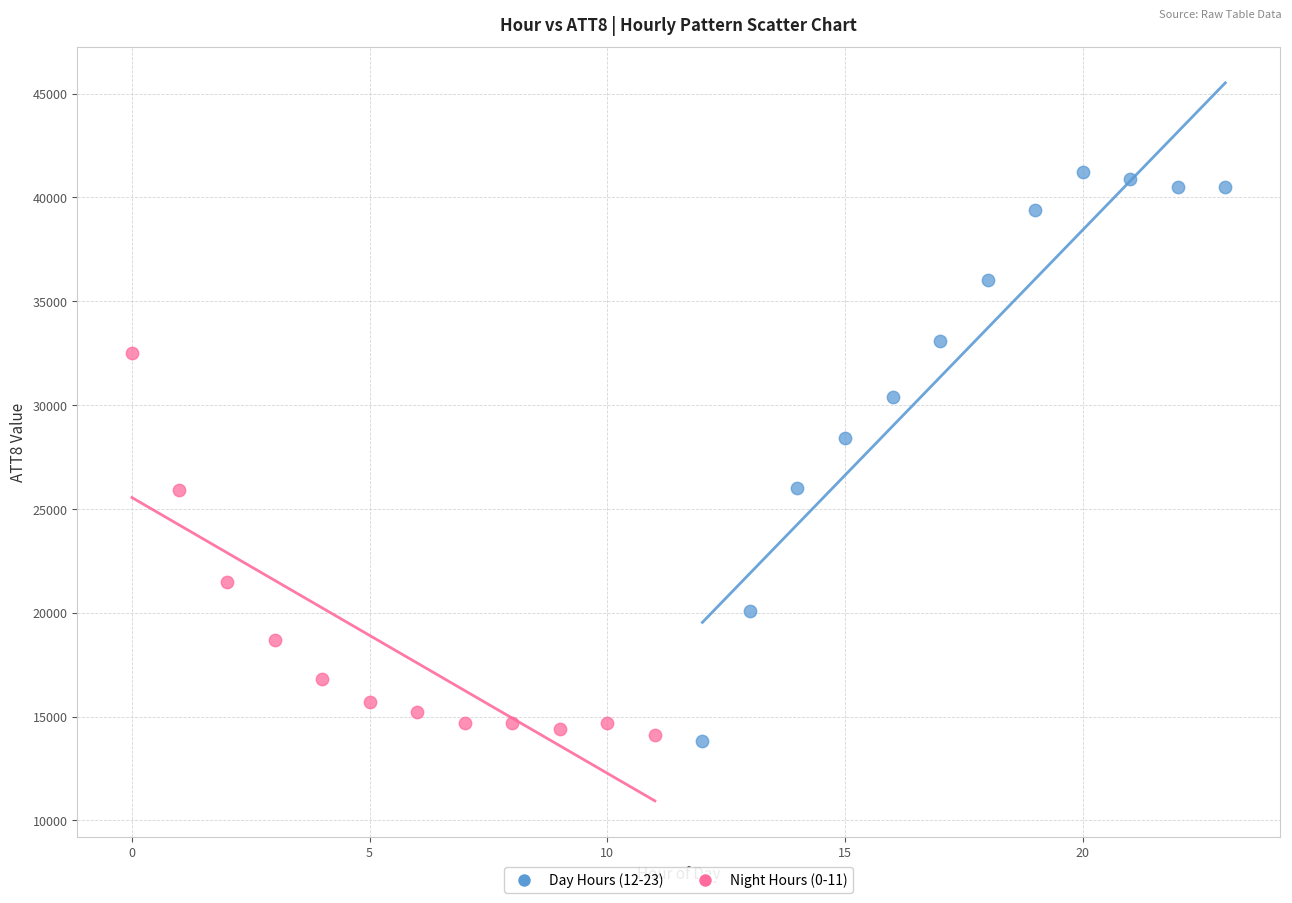

Which series has the largest Y range (max minus min)?

Day Hours (12-23)